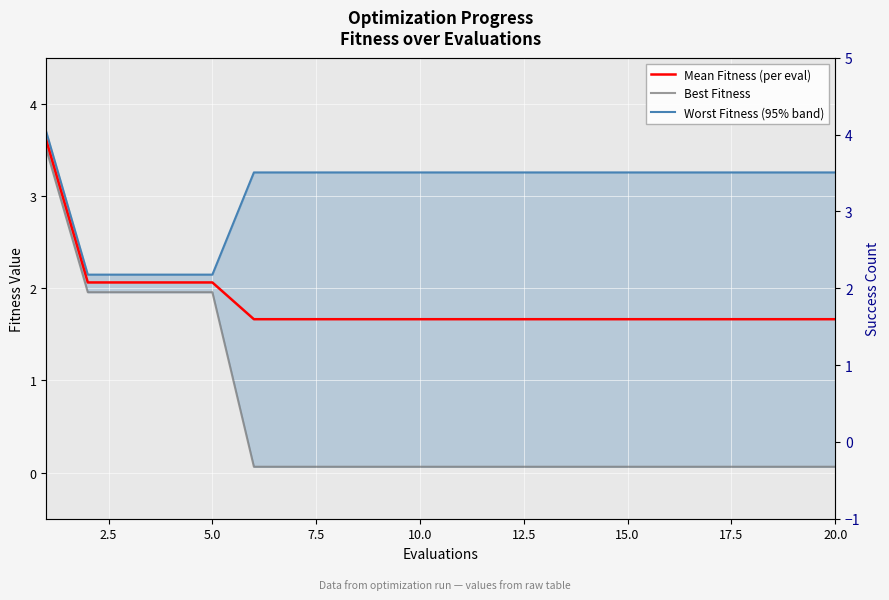

What is the total value across all series at 17.5?

5.0